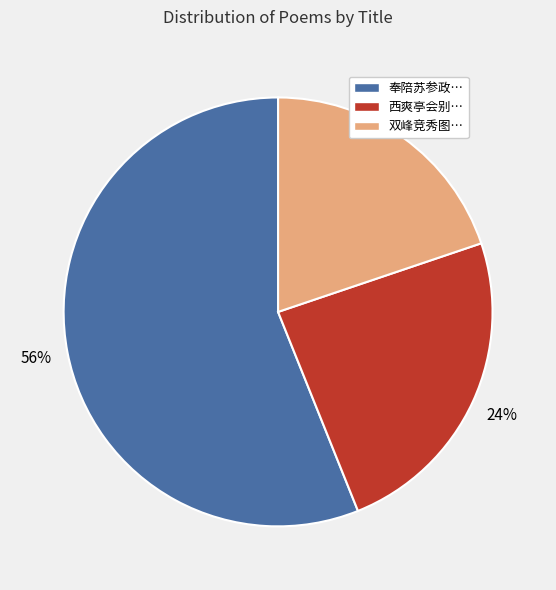

Is the sum of 双峰竞秀图… and 奉陪苏参政… greater than half?

Yes